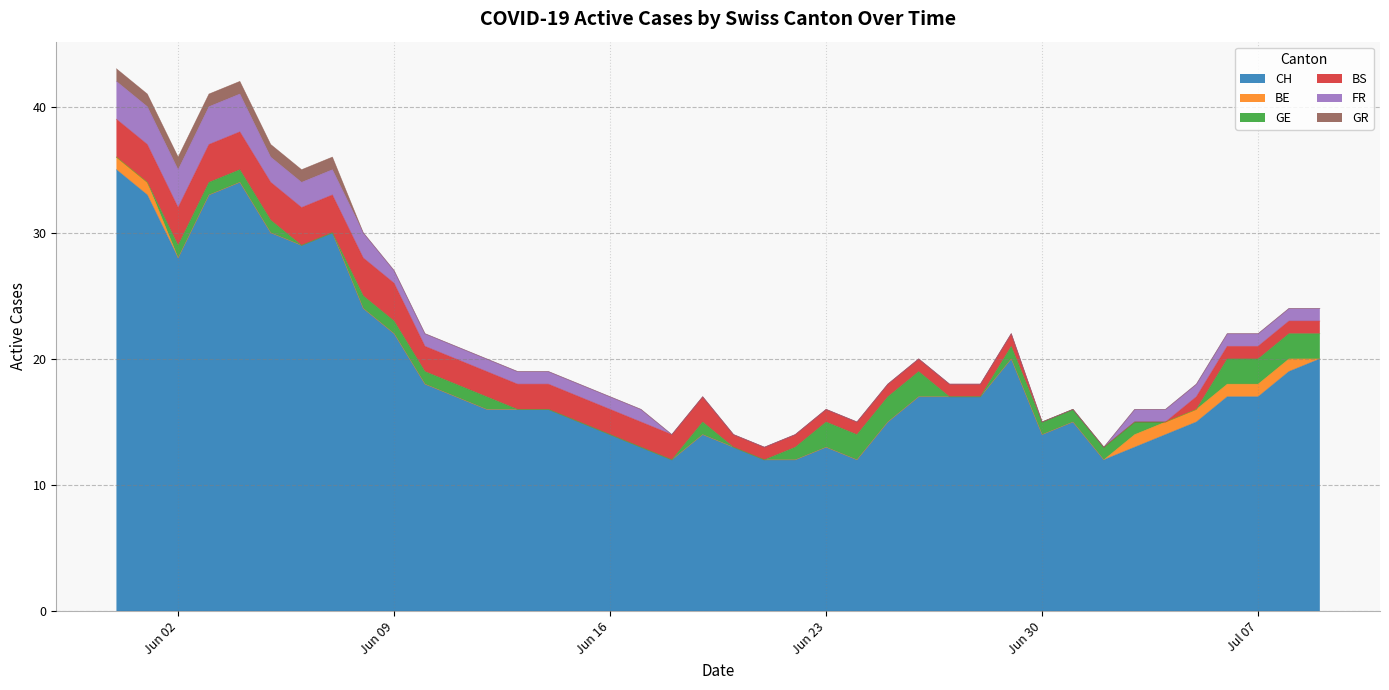

The CH series shows 11 at 6. True or false?

False